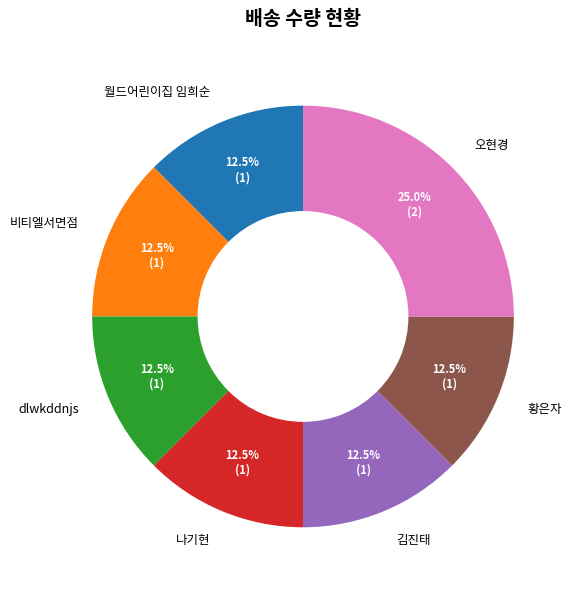

Does 황은자 account for over 50% of the chart?

No